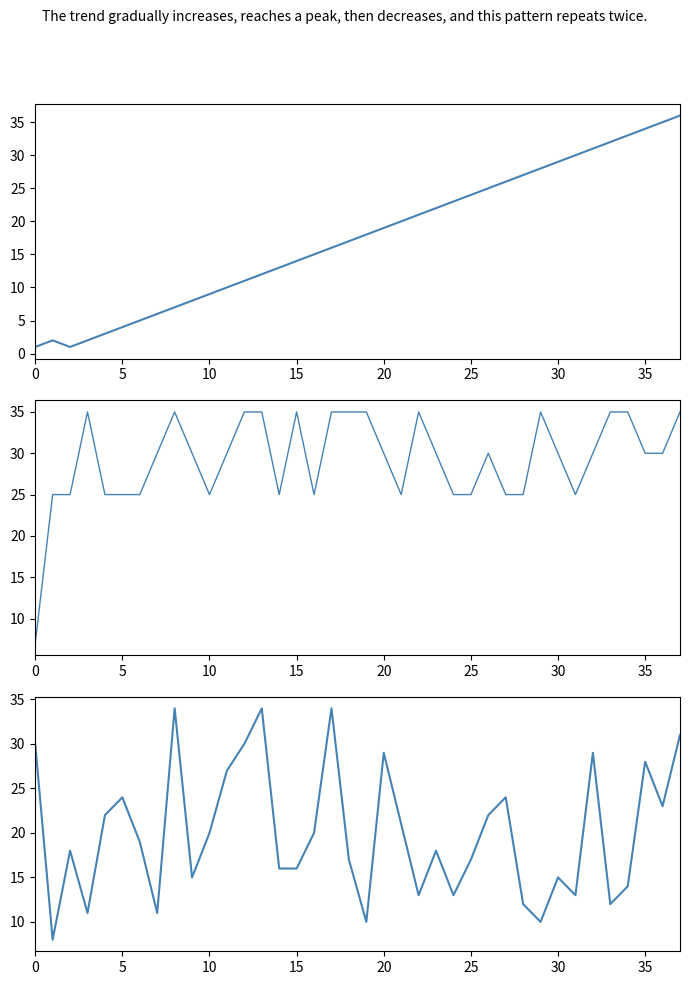

How many lines are shown in the chart?

3